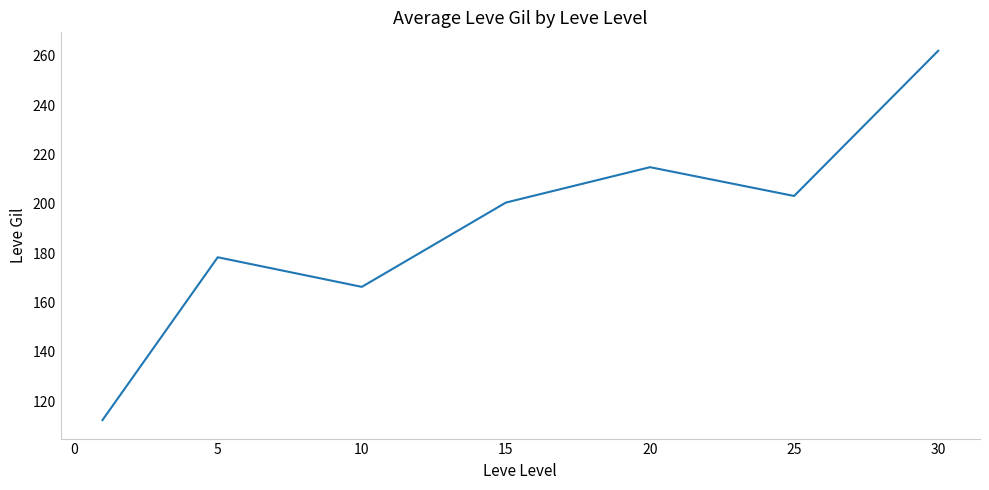

True or false: there are more than 0 points higher than both neighbors.

True